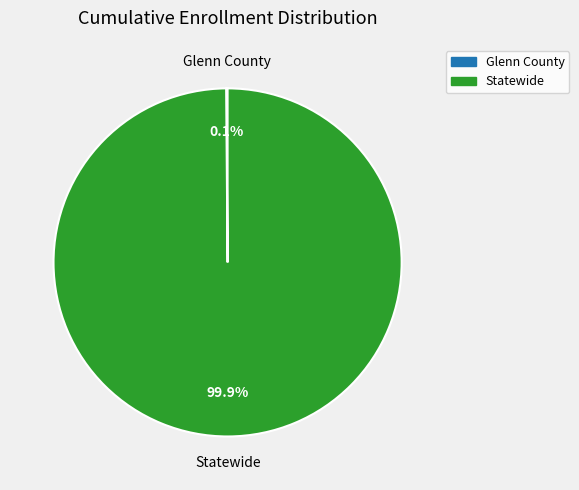

The Statewide slice represents 100% of the pie. True or false?

True